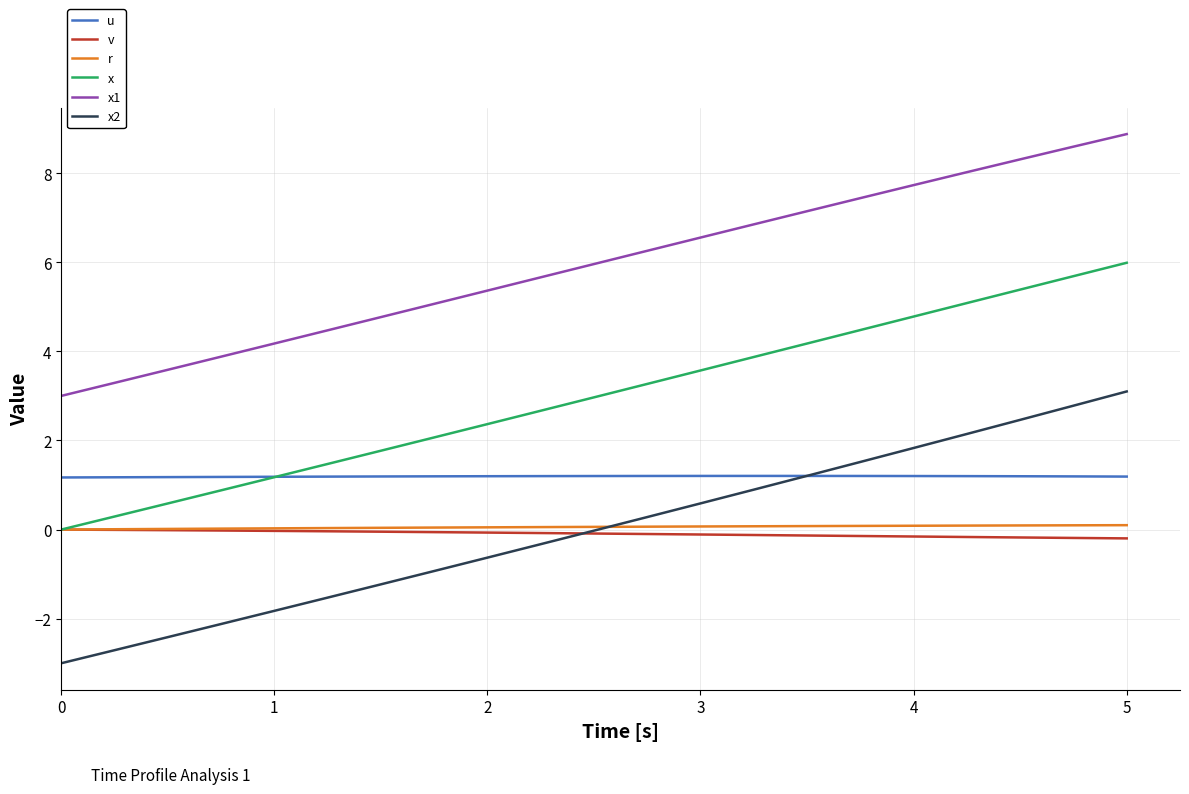

True or false: r and x2 cross at least once.

True